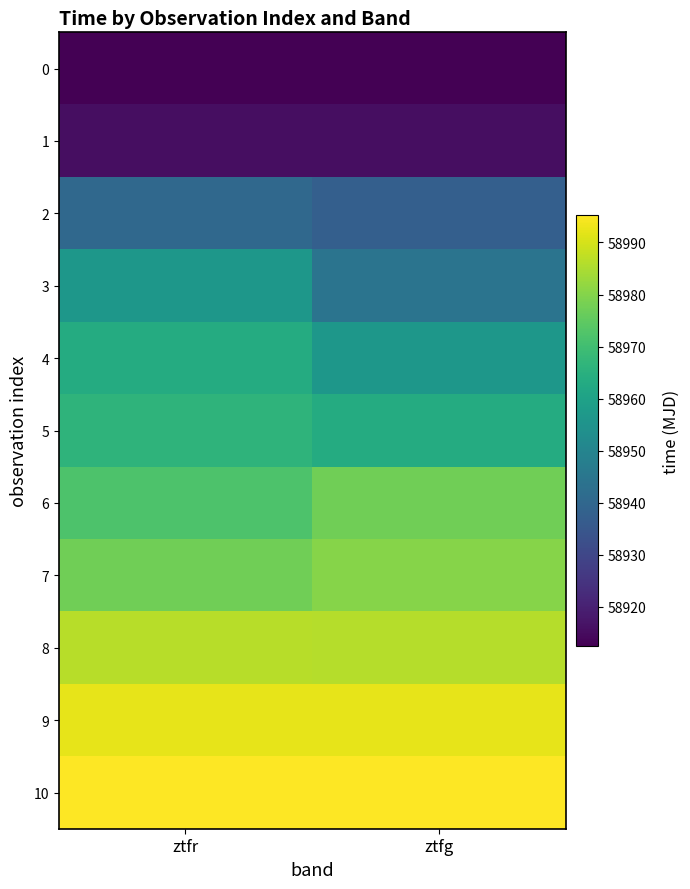

Reading left to right, extract all data points from this chart.

0: ztfr=58912.4	ztfg=58912.5
1: ztfr=58915.4	ztfg=58915.5
2: ztfr=58940.4	ztfg=58937.4
3: ztfr=58956.3	ztfg=58944.4
4: ztfr=58963.4	ztfg=58956.4
5: ztfr=58966.3	ztfg=58963.3
6: ztfr=58972.3	ztfg=58977.4
7: ztfr=58977.3	ztfg=58980.2
8: ztfr=58986.3	ztfg=58986.2
9: ztfr=58992.3	ztfg=58992.3
10: ztfr=58995.2	ztfg=58995.3